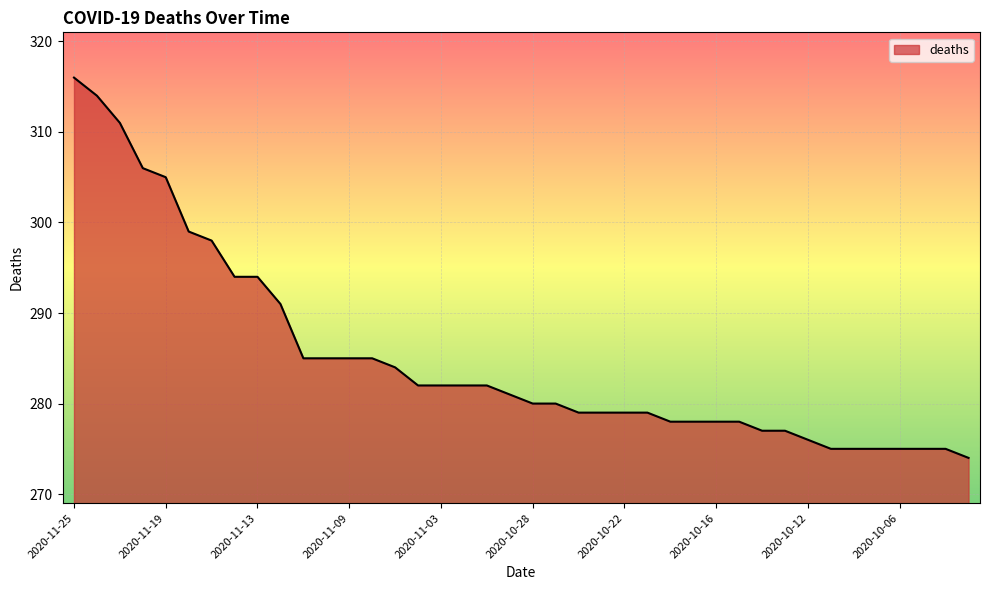

What is the smallest value displayed?

274